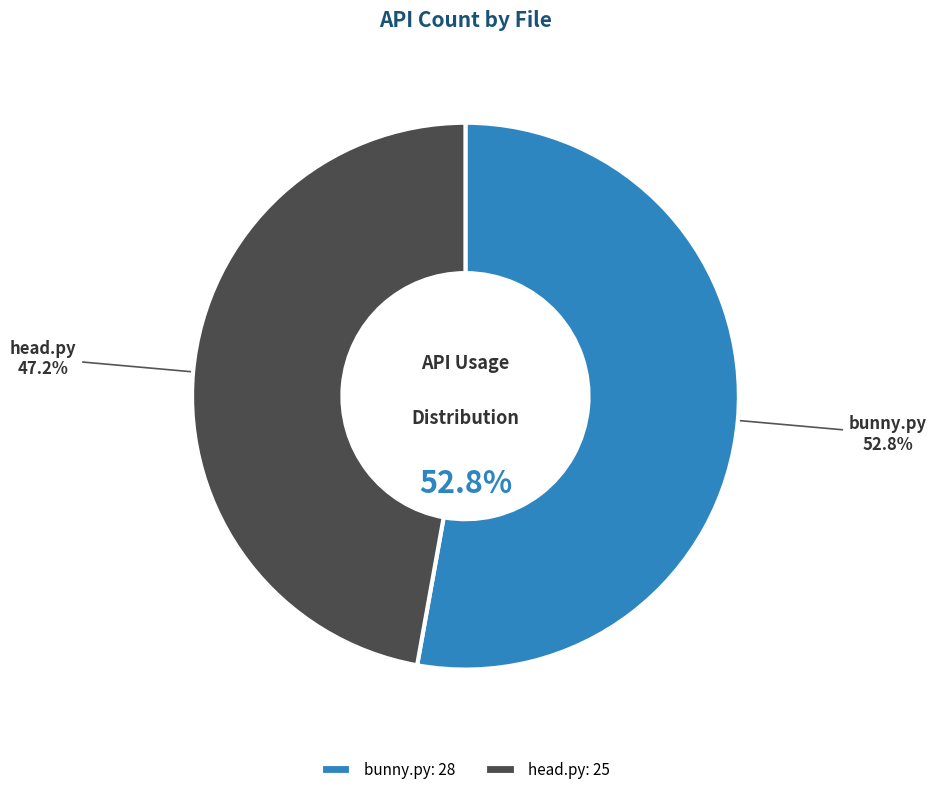

To the nearest percent, what percentage of the pie is head.py?

47%